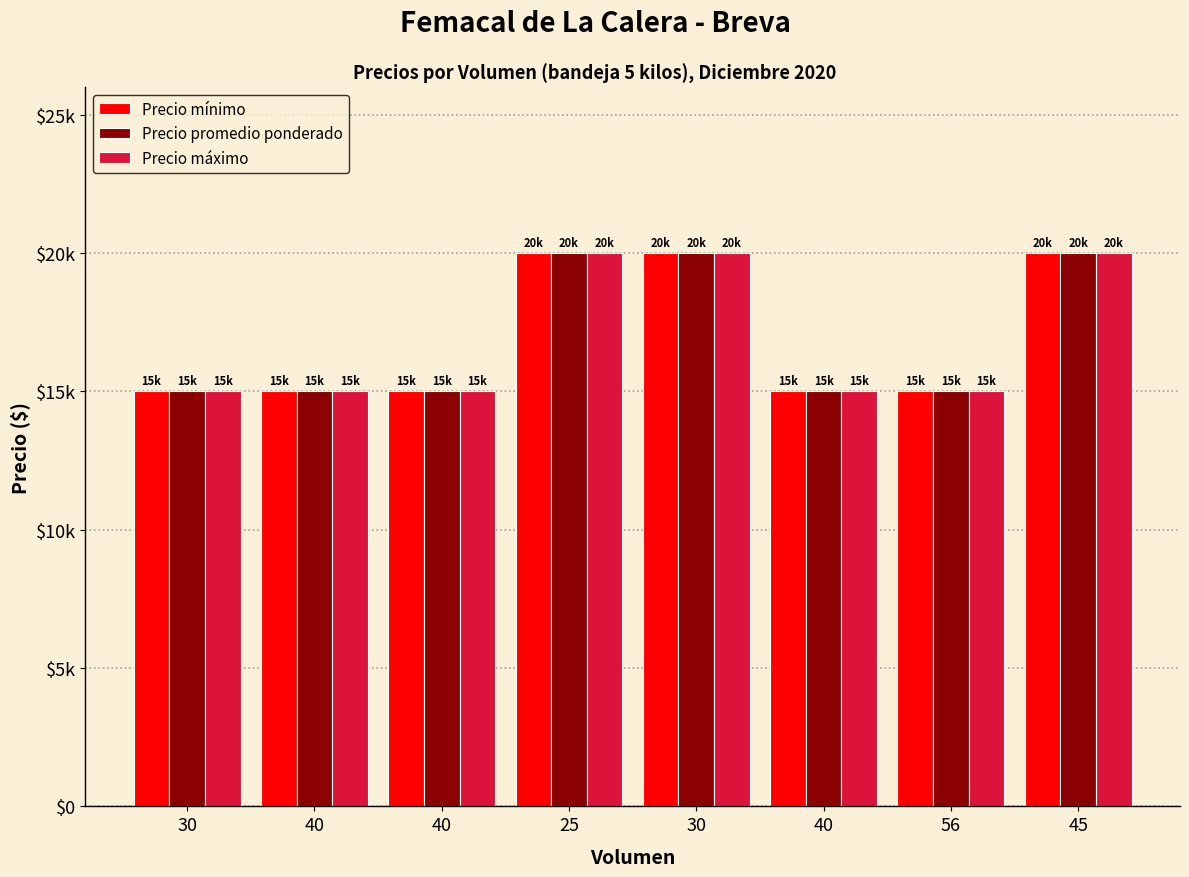

True or false: Precio mínimo has a value of 26044 at 40.

False